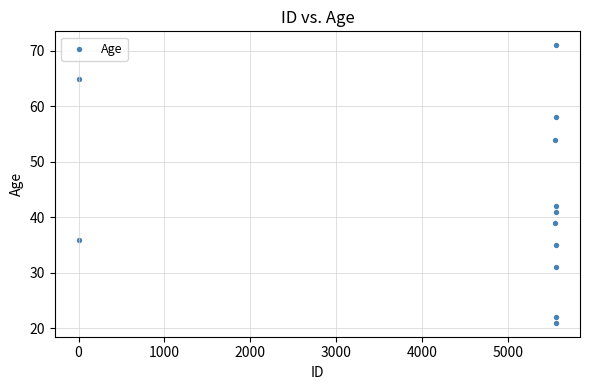

What is the average Y value?

43